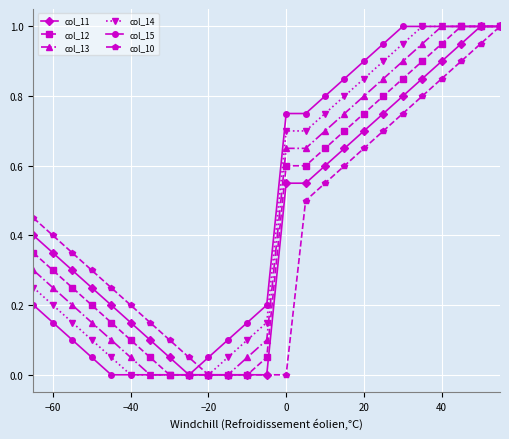

True or false: col_14 has a value of -0.6 at −40.

False